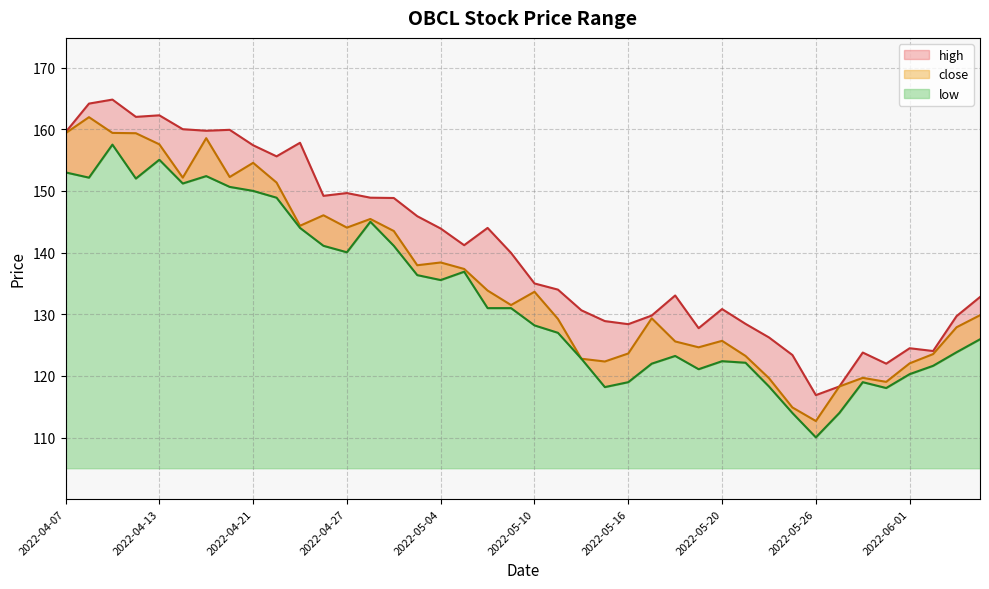

What position from the right is 2022-05-20?

12